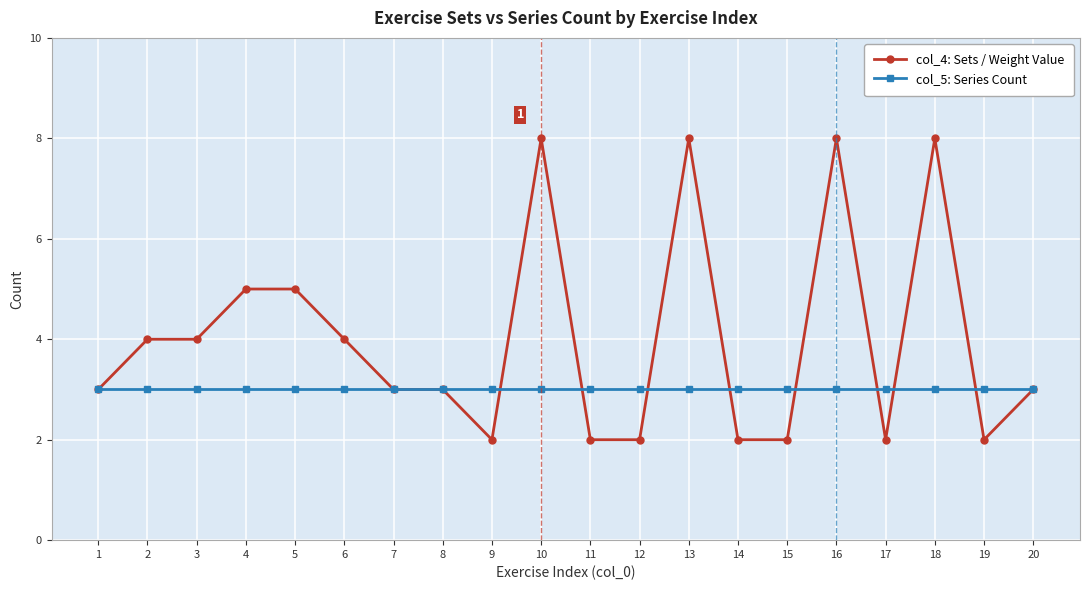

Which series changed the most between 8 and 10?

col_4: Sets / Weight Value